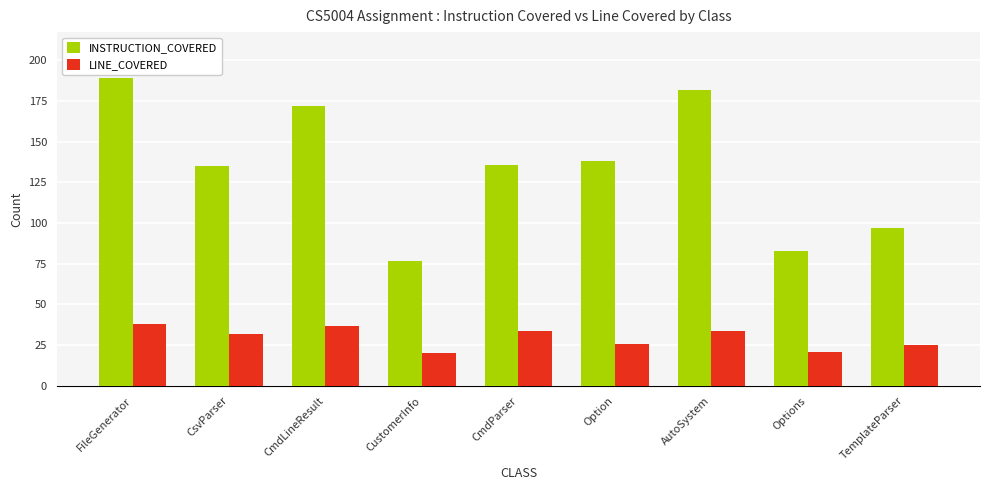

Reading right to left, extract all data points from this chart.

INSTRUCTION_COVERED: 97	83	182	138	136	77	172	135	189
LINE_COVERED: 25	21	34	26	34	20	37	32	38